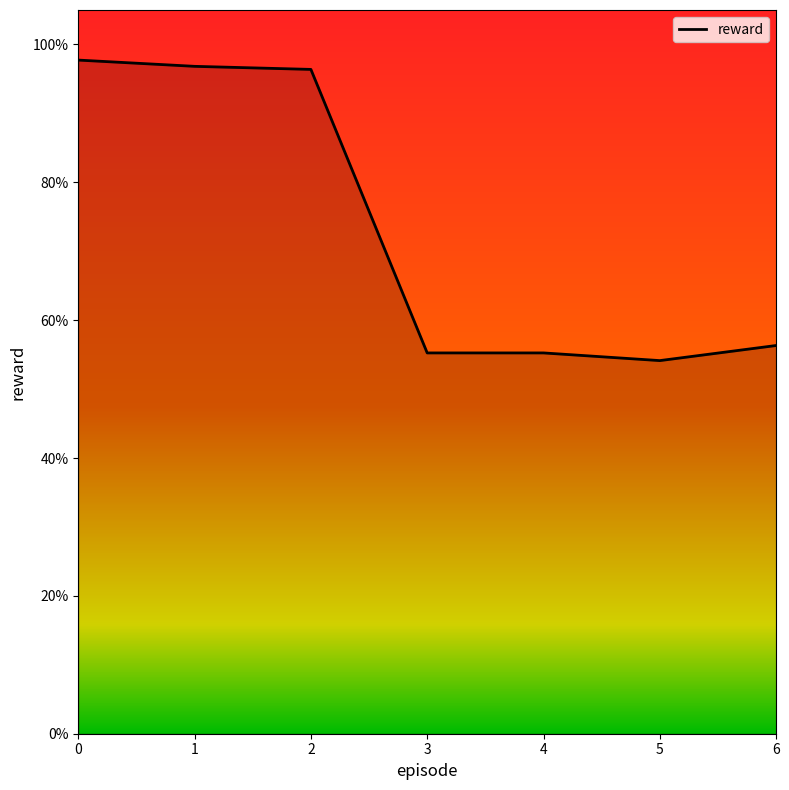

Rank the categories by value from highest to lowest.

0, 1, 2, 6, 3, 4, 5